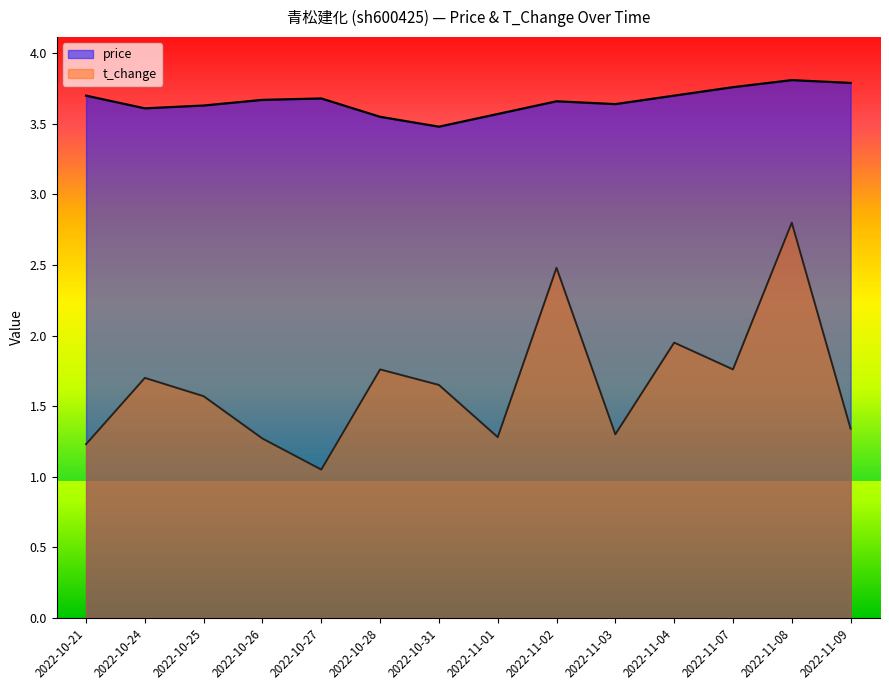

Reading right to left, list all the values displayed in this chart.

price: 3.8	3.8	3.8	3.7	3.6	3.7	3.6	3.5	3.5	3.7	3.7	3.6	3.6	3.7
t_change: 1.3	2.8	1.8	1.9	1.3	2.5	1.3	1.6	1.8	1.1	1.3	1.6	1.7	1.2